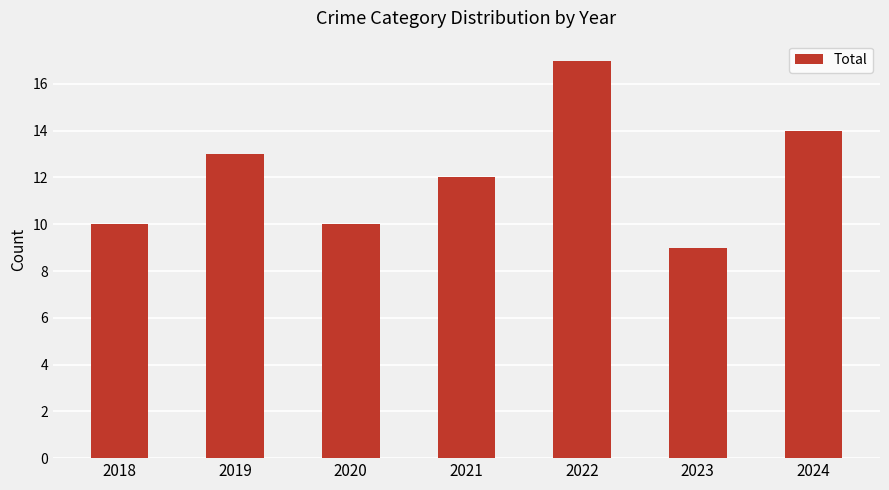

True or false: the data shows 14 at 2024.

True